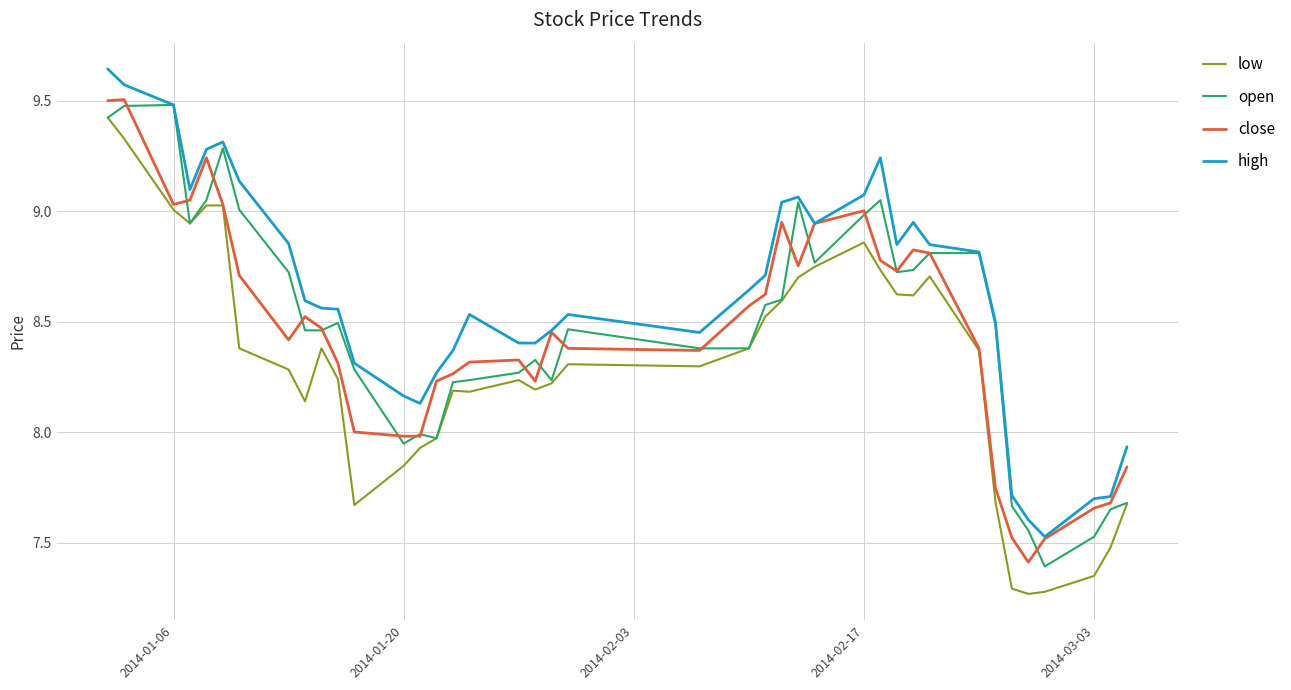

What is the highest value of the close series?

9.5